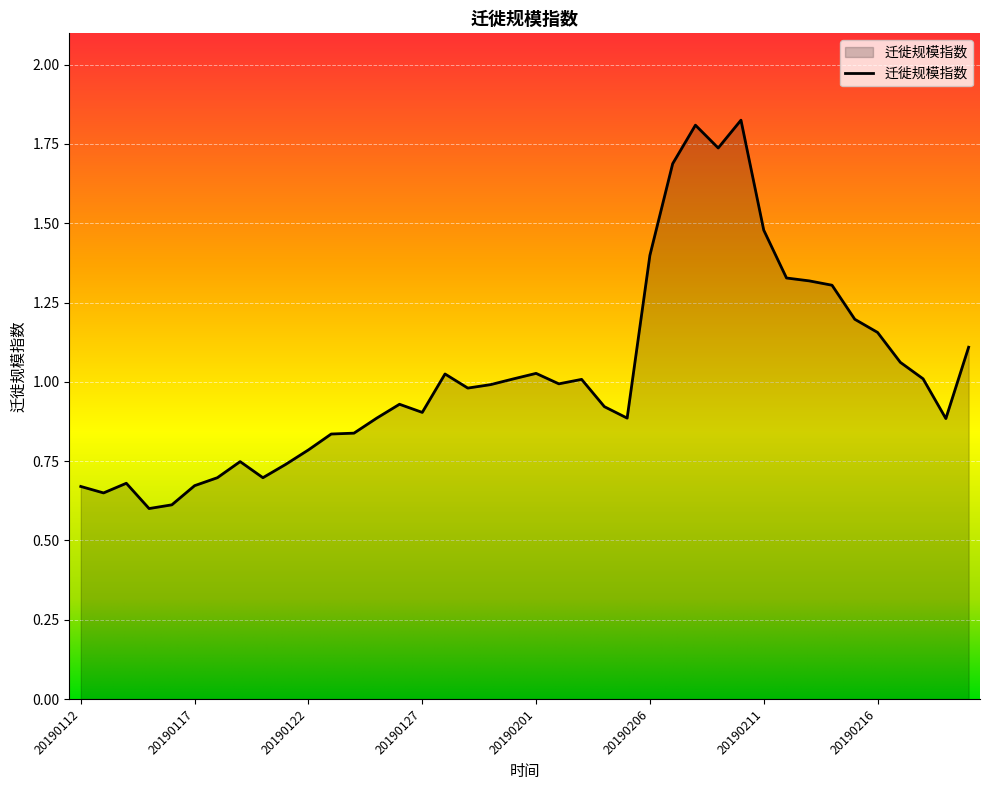

List the labels in order of value, smallest first.

20190115, 20190116, 20190113, 20190112, 20190117, 20190114, 20190118, 20190120, 20190121, 20190119, 20190122, 20190123, 20190124, 20190219, 20190125, 20190205, 20190127, 20190204, 20190126, 20190129, 20190130, 20190202, 20190203, 20190131, 20190218, 20190128, 20190201, 20190217, 20190220, 20190216, 20190215, 20190214, 20190213, 20190212, 20190206, 20190211, 20190207, 20190209, 20190208, 20190210